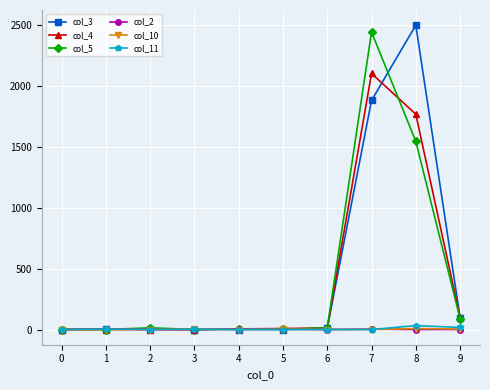

At which category is the sum across all series the highest?

7